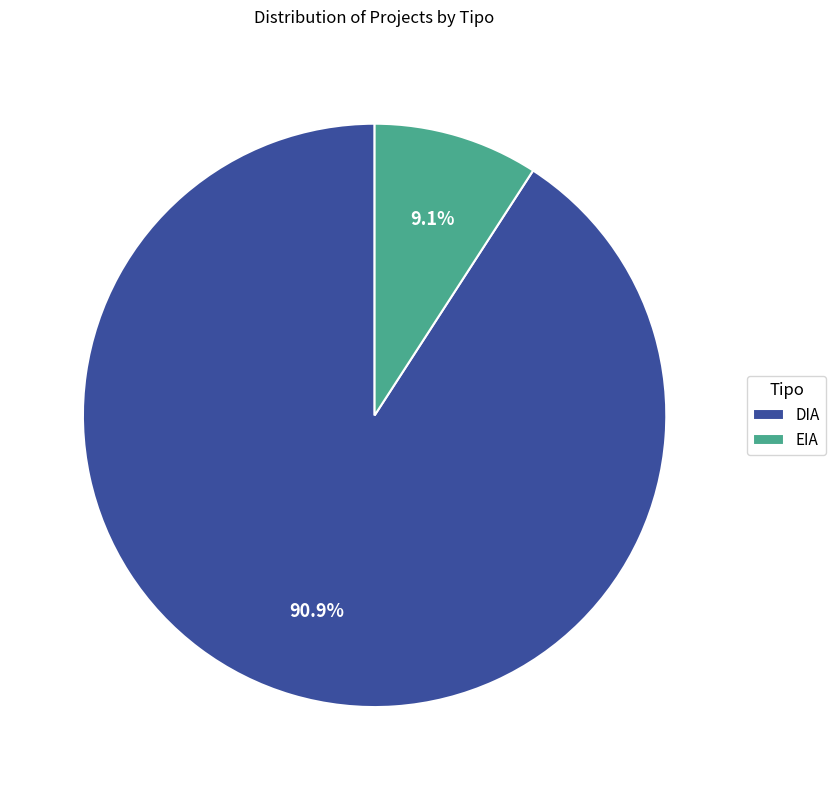

To the nearest percent, what is the difference between the DIA and EIA slice percentages?

82%